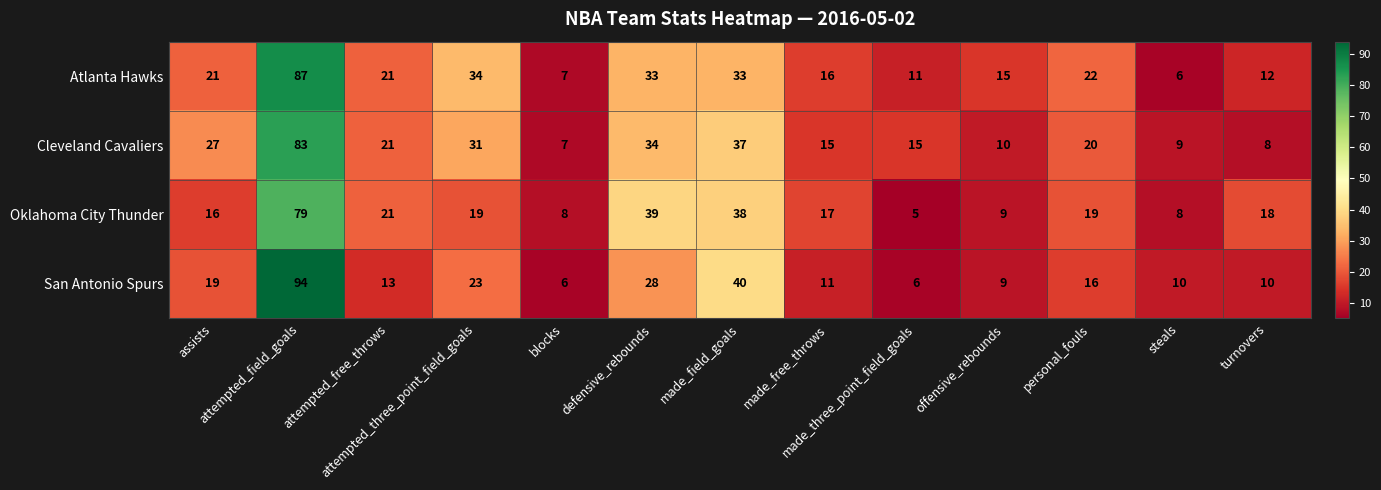

What is the highest value of the San Antonio Spurs series?

94